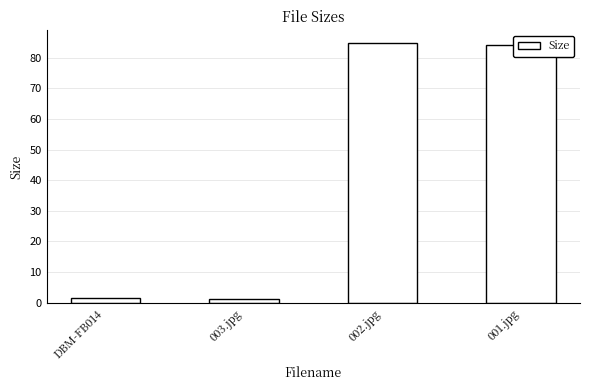

Reading left to right, extract all data points from this chart.

1.6	1.2	84.7	84.3